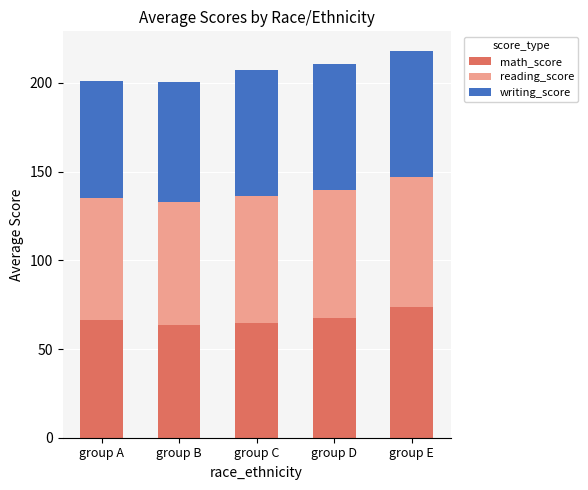

What is the lowest value of the math_score series?

63.5